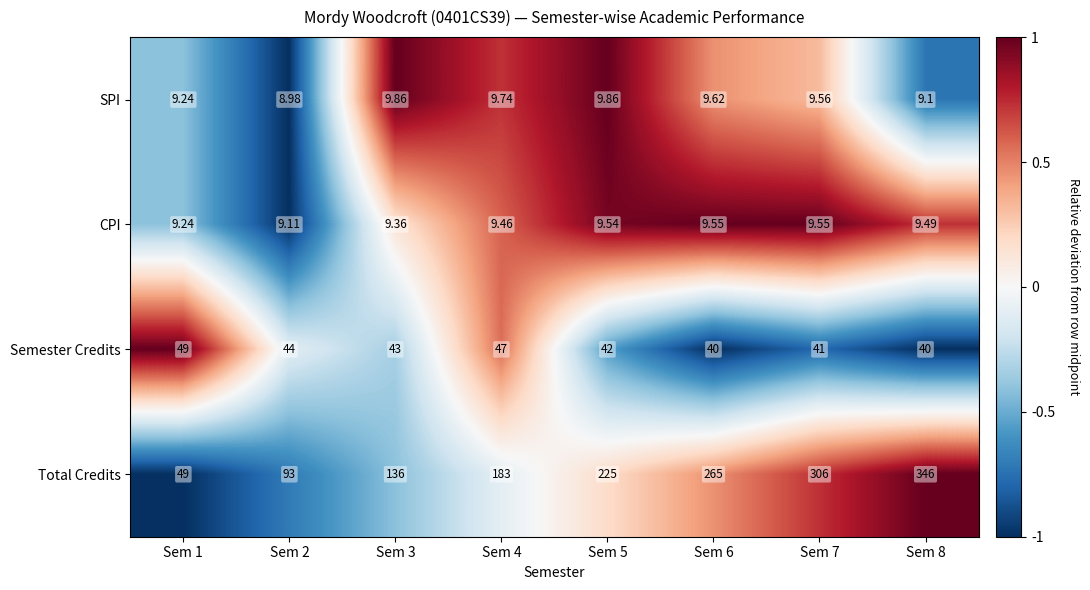

Which series has the largest range (max minus min)?

Total Credits